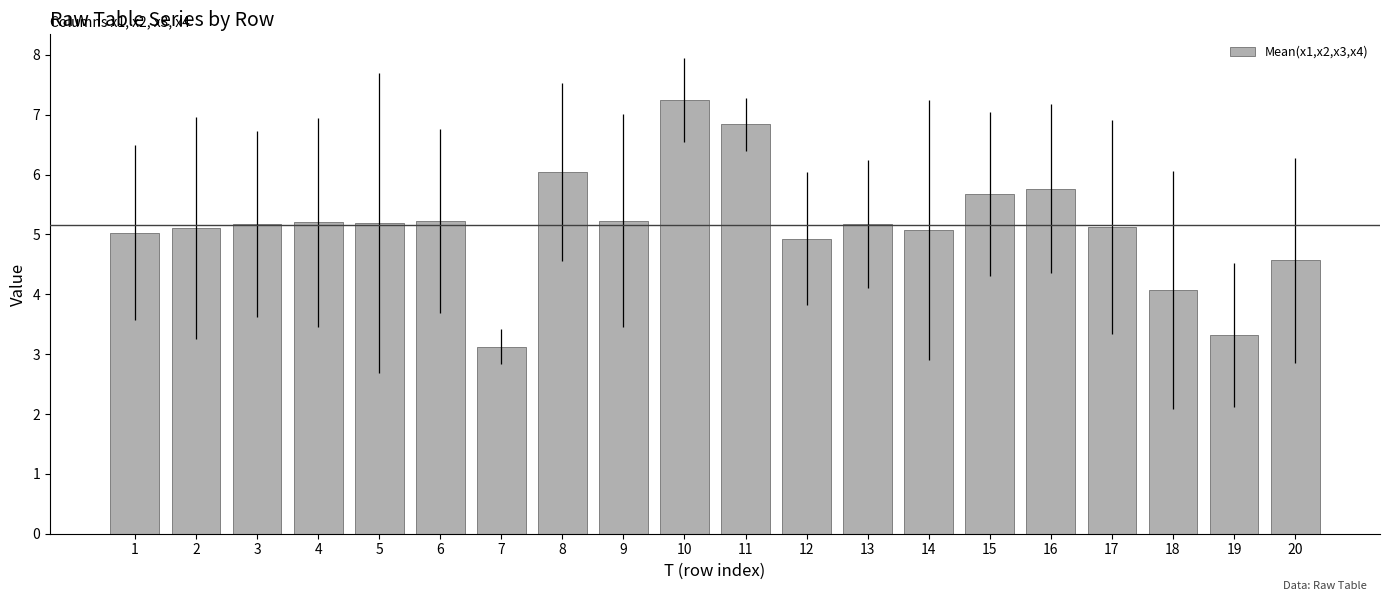

Which category has the highest value across all series?

10